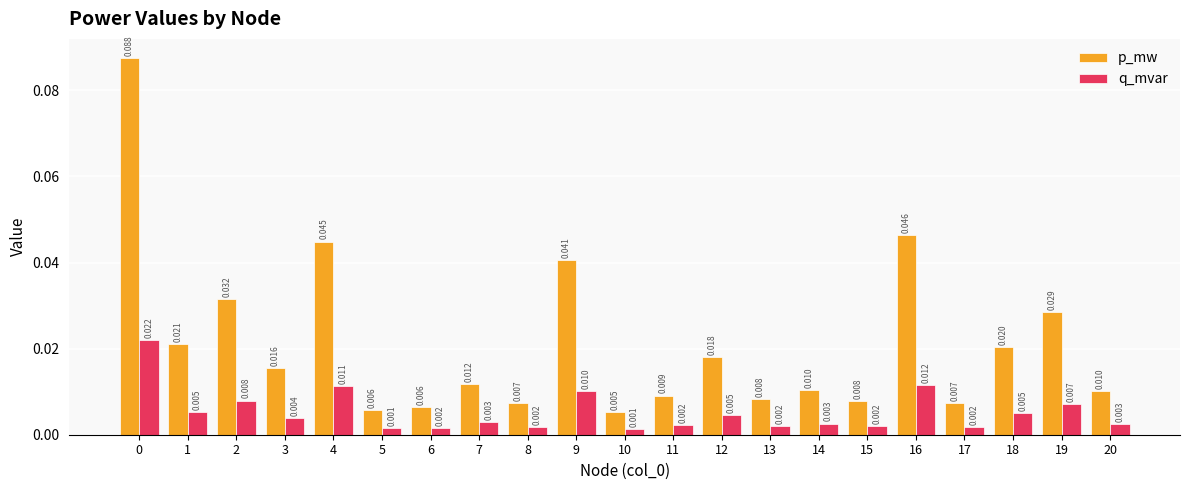

At how many categories does at least one series exceed 0?

21